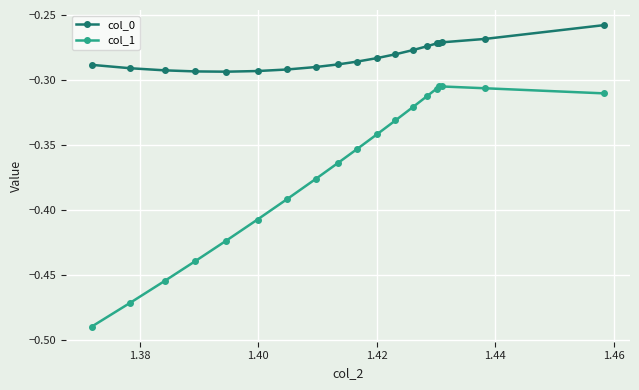

True or false: col_0 and col_1 cross at least once.

False